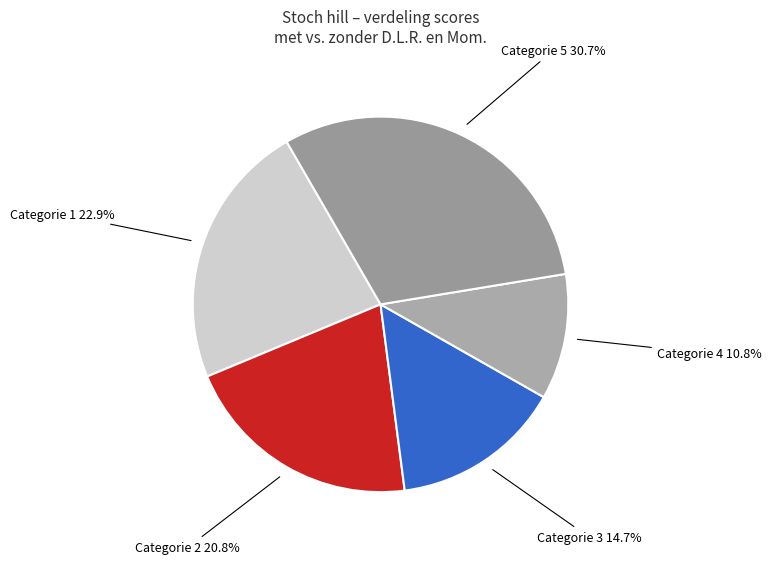

Count the number of slices in the pie.

5